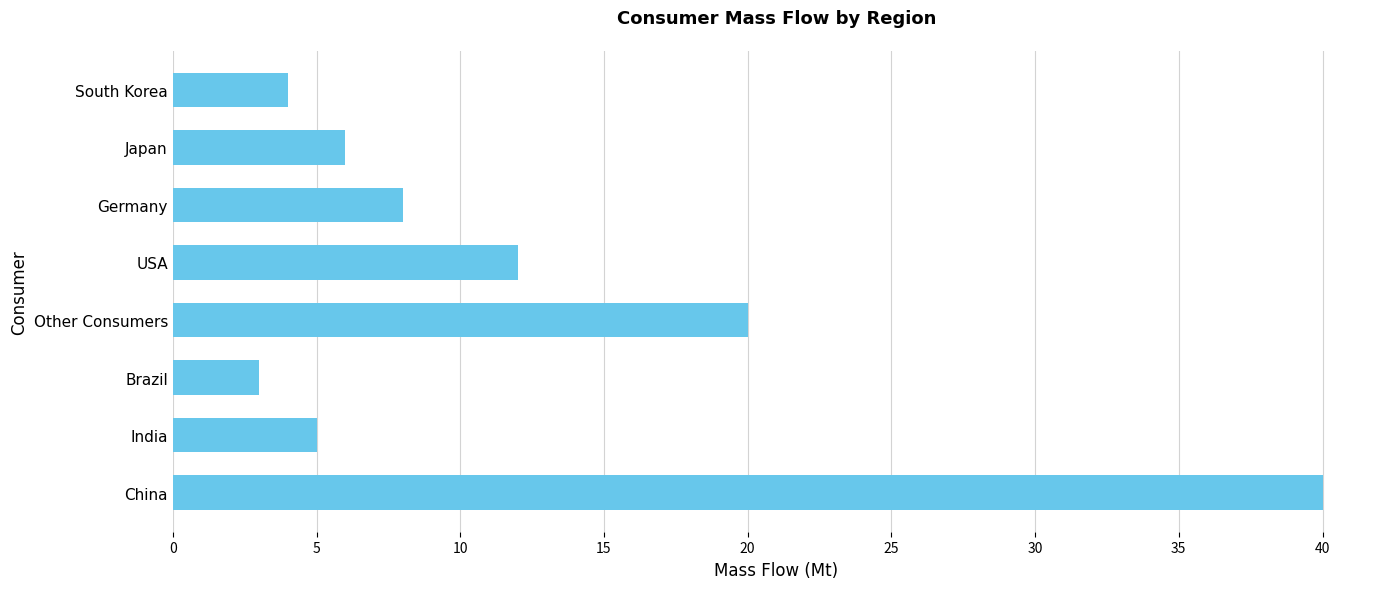

Count the number of data series in this chart.

1